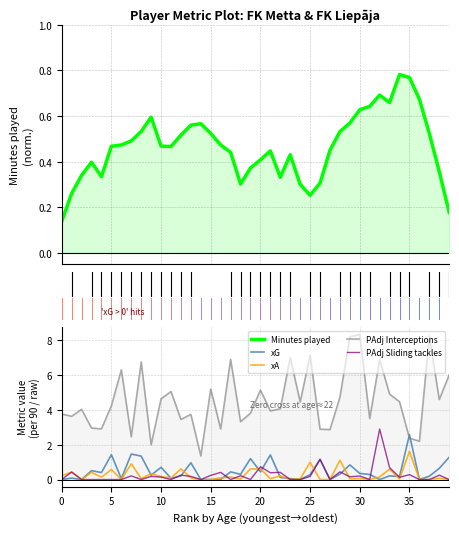

Reading left to right, list all the values displayed in this chart.

Minutes played: 0.1	0.3	0.3	0.4	0.3	0.5	0.5	0.5	0.5	0.6	0.5	0.5	0.5	0.6	0.6	0.5	0.5	0.4	0.3	0.4	0.4	0.4	0.3	0.4	0.3	0.3	0.3	0.5	0.5	0.6	0.6	0.6	0.7	0.7	0.8	0.8	0.7	0.5	0.4	0.2
xG: 0.0	0.1	0.0	0.5	0.4	1.4	0.1	1.5	1.3	0.2	0.7	0.1	0.2	1.0	0.0	0.0	0.0	0.4	0.3	1.2	0.4	1.4	0.1	0.1	0.0	0.3	1.2	0.0	0.3	0.8	0.3	0.3	0.0	0.2	0.2	2.6	0.0	0.2	0.6	1.3
xA: 0.2	0.4	0.0	0.4	0.1	0.6	0.0	0.9	0.1	0.3	0.2	0.1	0.6	0.1	0.0	0.0	0.1	0.1	0.0	0.6	0.6	0.1	0.2	0.0	0.0	1.0	0.0	0.0	1.1	0.1	0.1	0.0	0.1	0.6	0.0	1.6	0.0	0.0	0.1	0.0
PAdj Interceptions: 3.8	3.6	4.0	3.0	2.9	4.2	6.3	2.5	6.7	2.0	4.6	5.0	3.4	3.7	1.4	5.2	2.9	6.9	3.3	3.8	5.1	3.9	4.0	7.0	4.4	7.1	2.9	2.9	4.7	8.2	8.3	3.5	6.9	4.9	4.5	2.4	2.2	8.2	4.6	6.0
PAdj Sliding tackles: 0.0	0.4	0.0	0.0	0.0	0.0	0.0	0.2	0.0	0.2	0.1	0.0	0.2	0.2	0.0	0.2	0.4	0.0	0.2	0.0	0.7	0.4	0.4	0.0	0.0	0.2	1.1	0.0	0.4	0.2	0.2	0.0	2.9	0.7	0.1	0.3	0.0	0.0	0.2	0.0